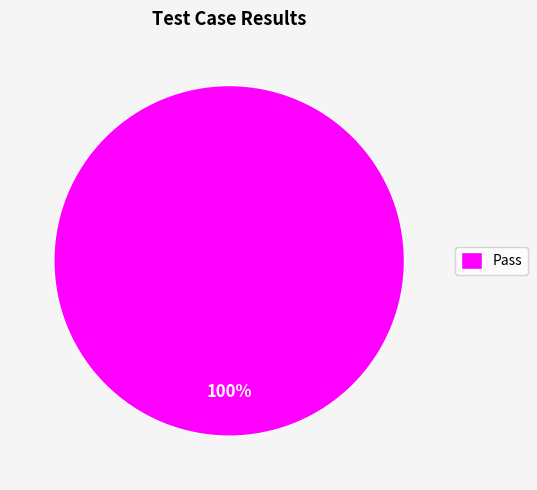

To the nearest percent, what portion does Pass represent?

100%